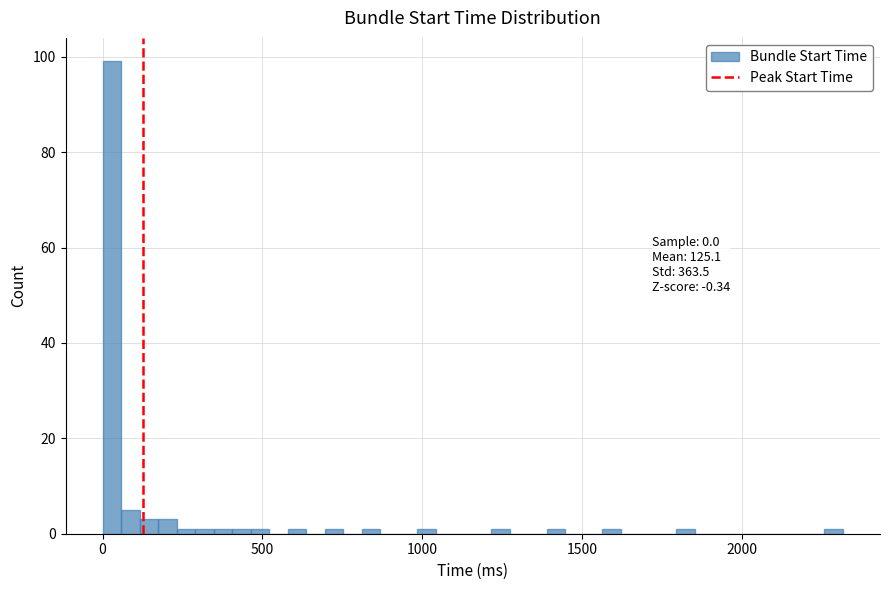

Read against the x-axis, roughly where is the centre of the tallest bar?

50